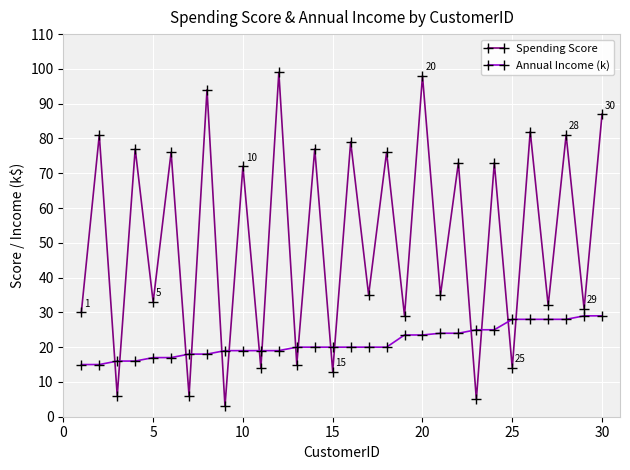

Does the chart have visible grid lines?

Yes